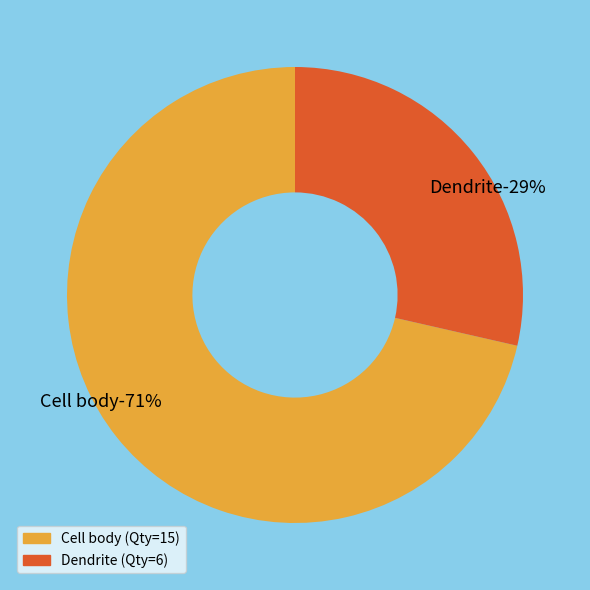

To the nearest percent, what is the difference between the Dendrite and Cell body slice percentages?

43%